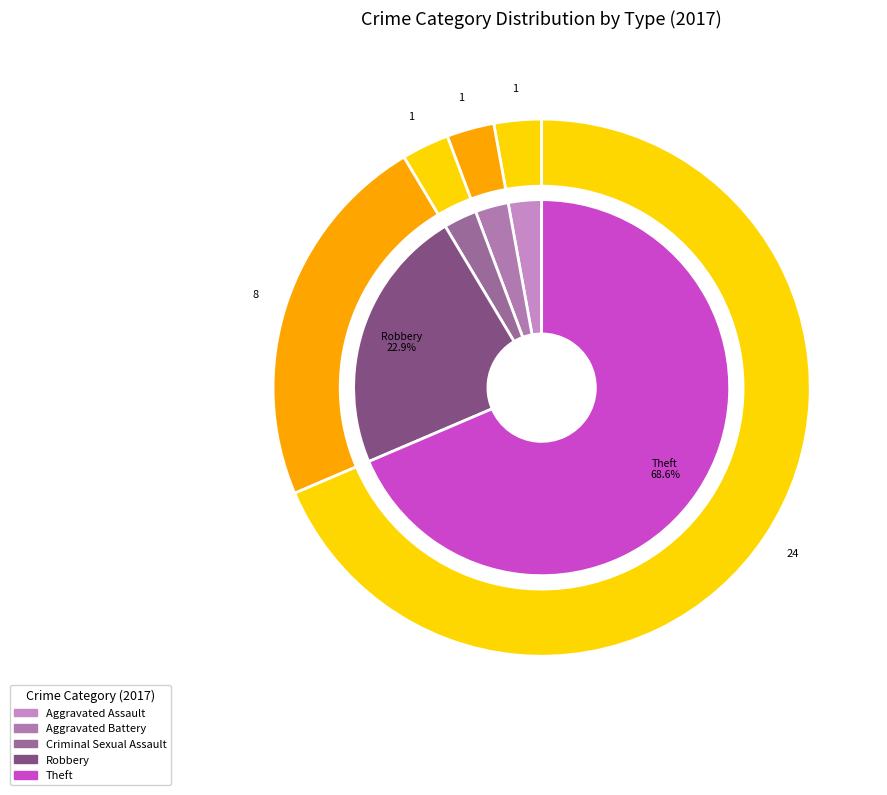

The Homicide slice represents 1% of the pie. True or false?

False